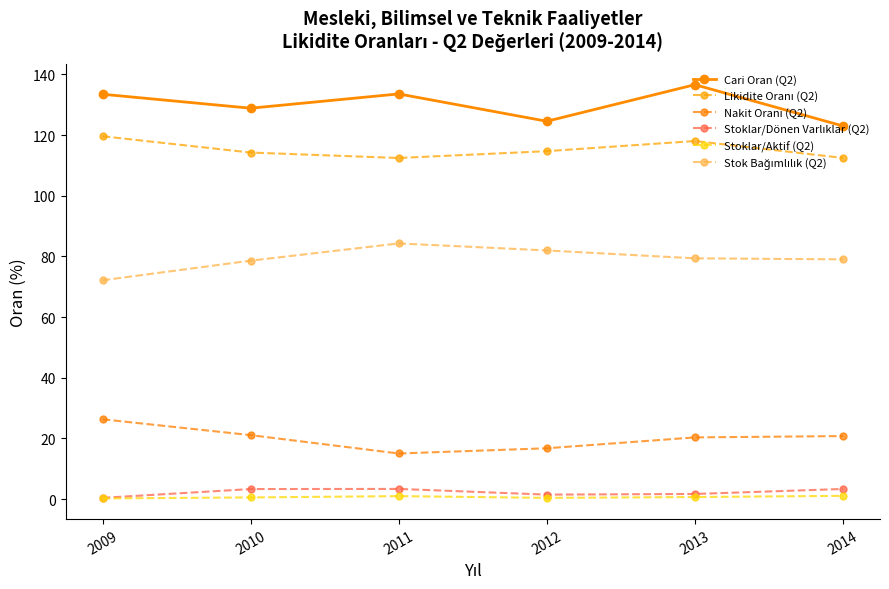

The value of Cari Oran (Q2) at 2009 is 217.0. True or false?

False